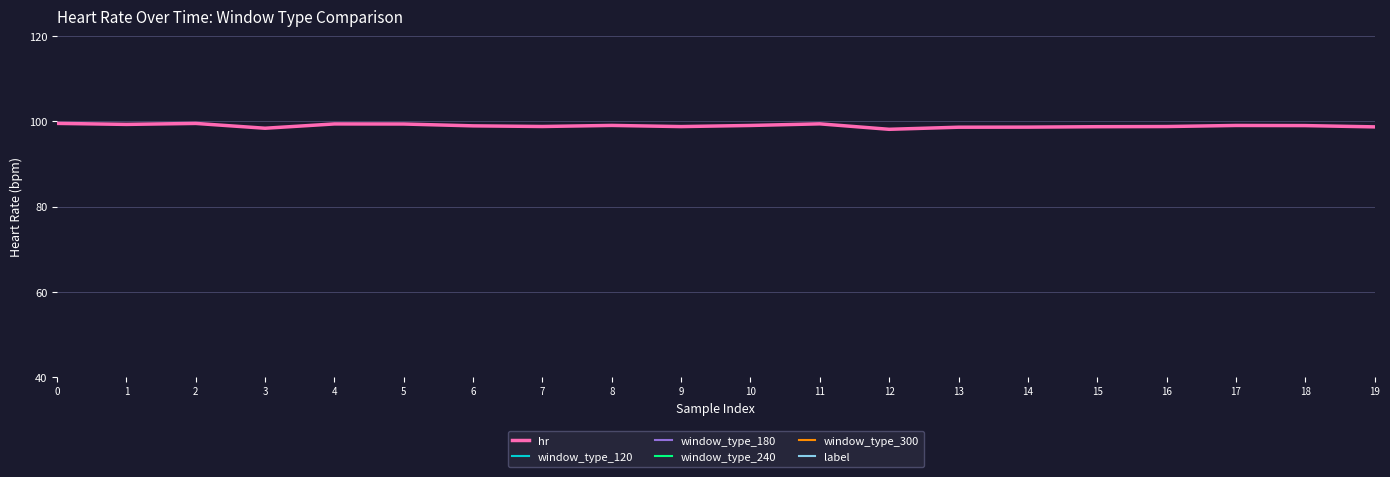

At how many categories does at least one series exceed 69?

20